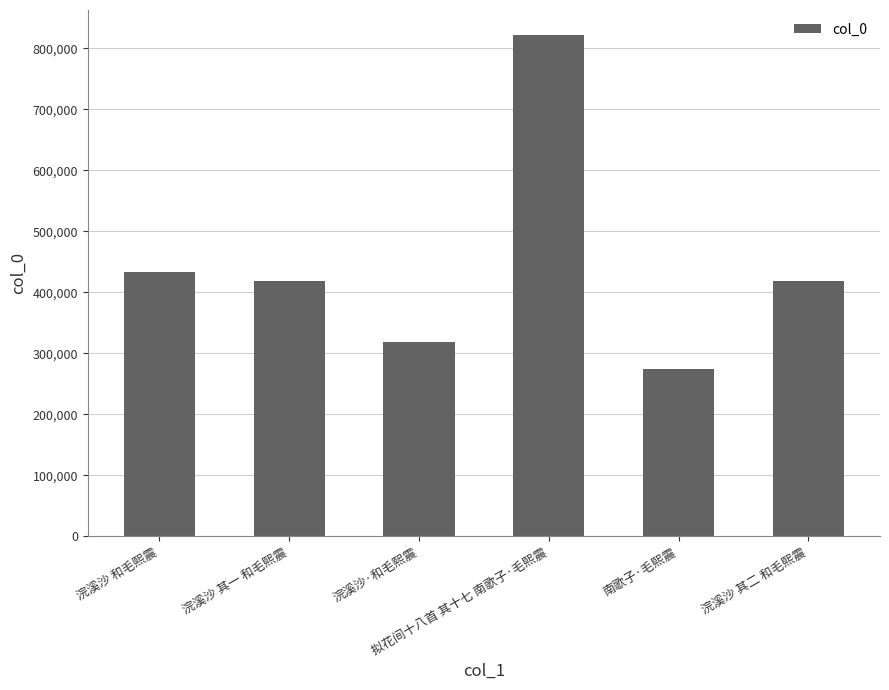

What is the average value?

447723